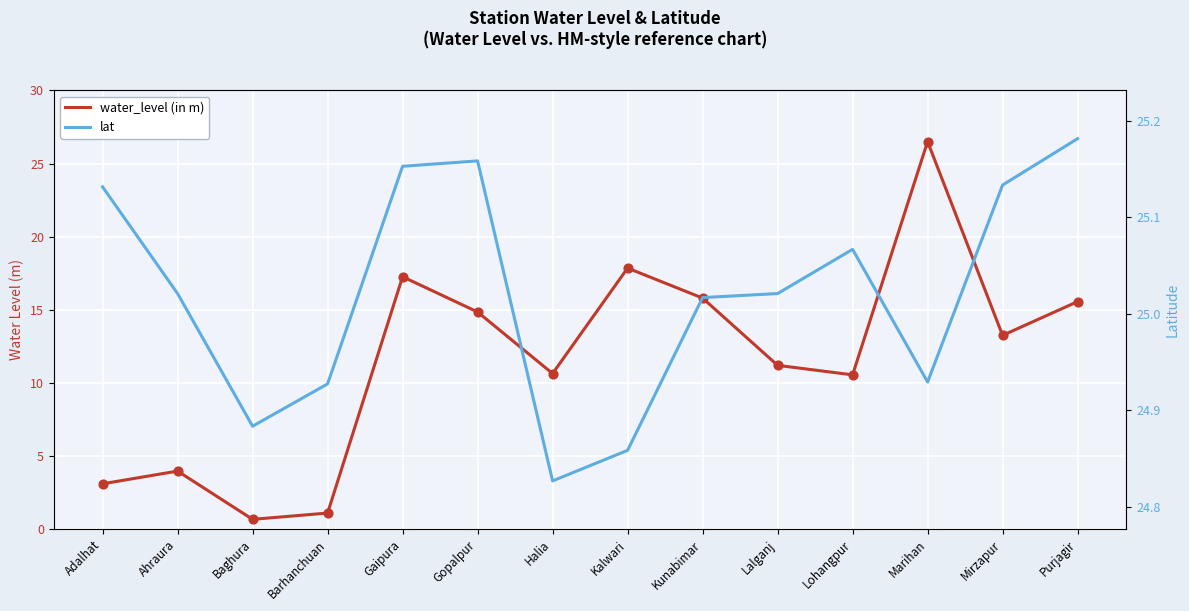

Is the value of water_level (in m) at Baghura greater than the value of lat at Marihan?

No